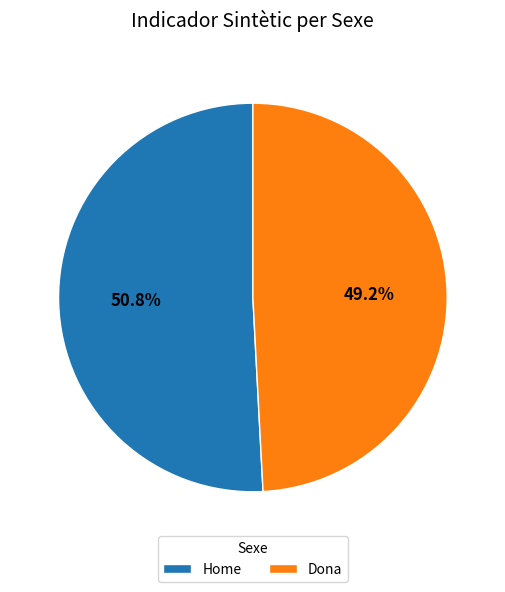

The Dona slice represents 59% of the pie. True or false?

False